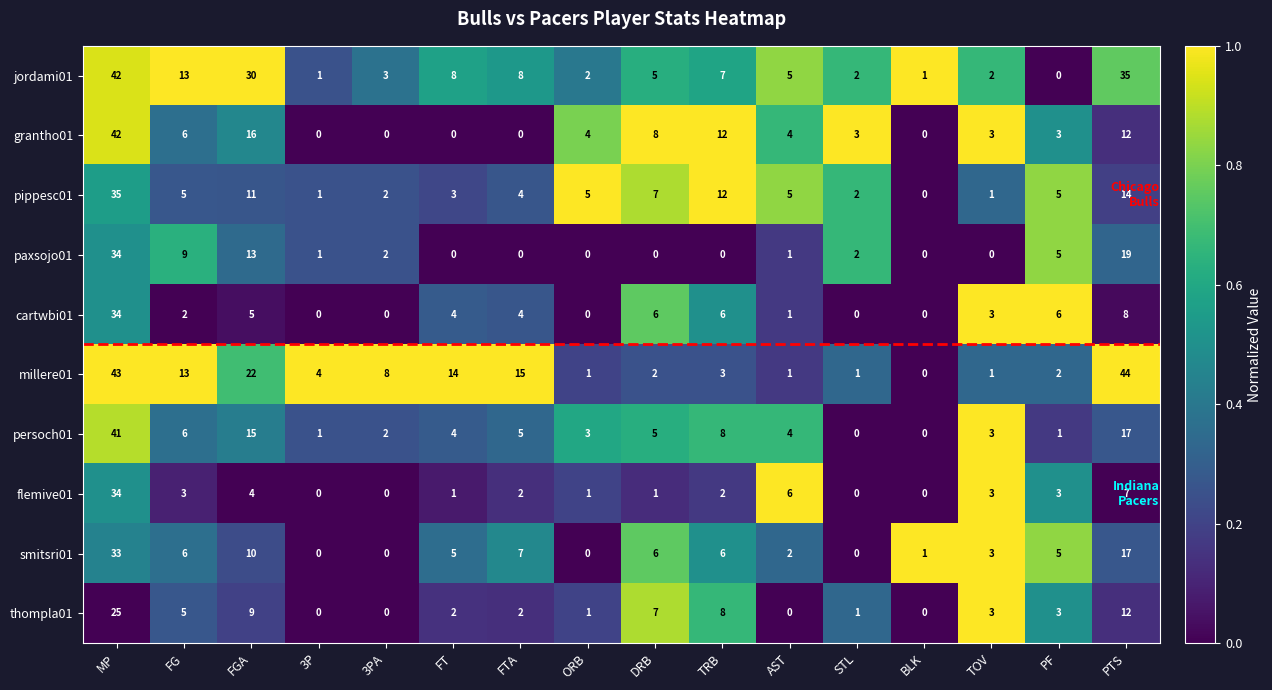

At which label is jordami01 closest to 21?

FG